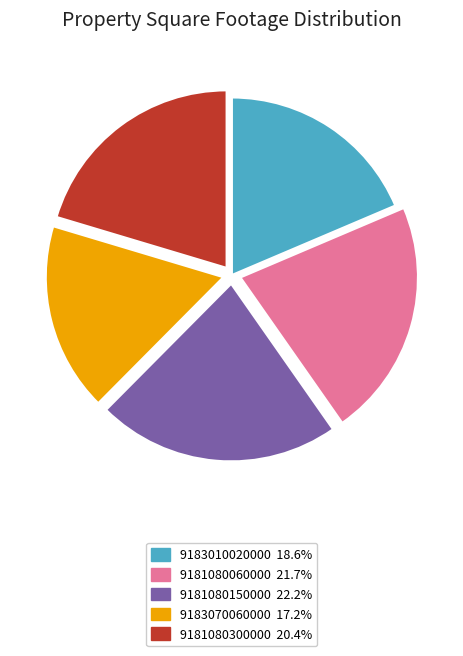

Is the sum of 9183010020000 and 9181080150000 greater than half?

No